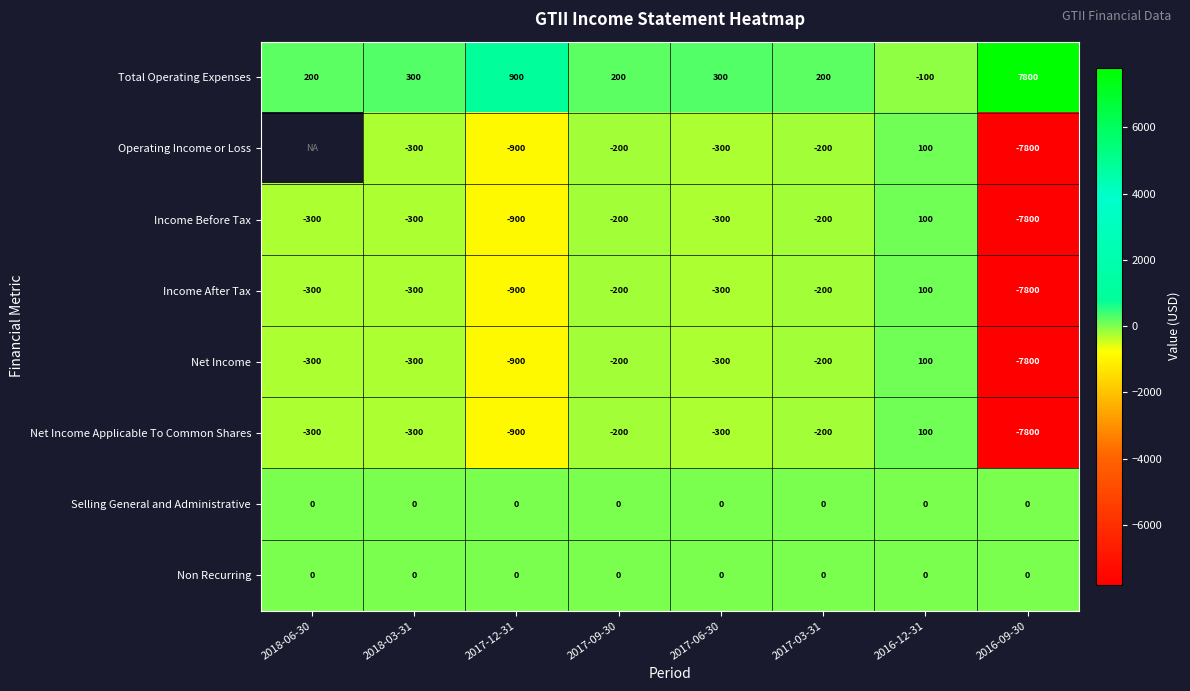

Where does the Net Income series first go above -300?

2017-09-30